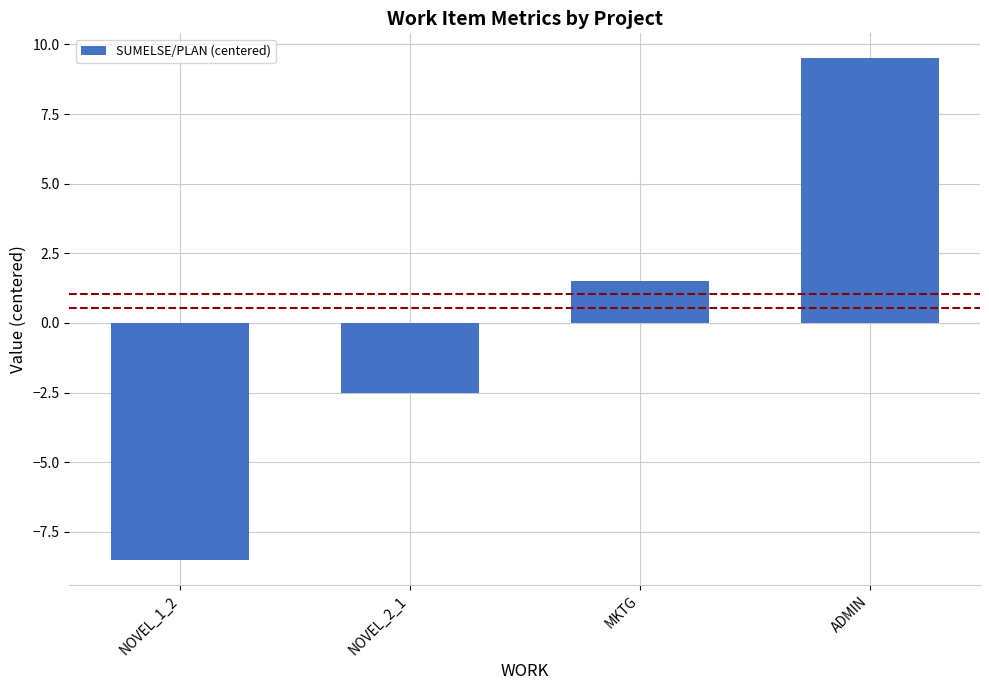

Are the bars grouped side by side (vs. stacked)?

No